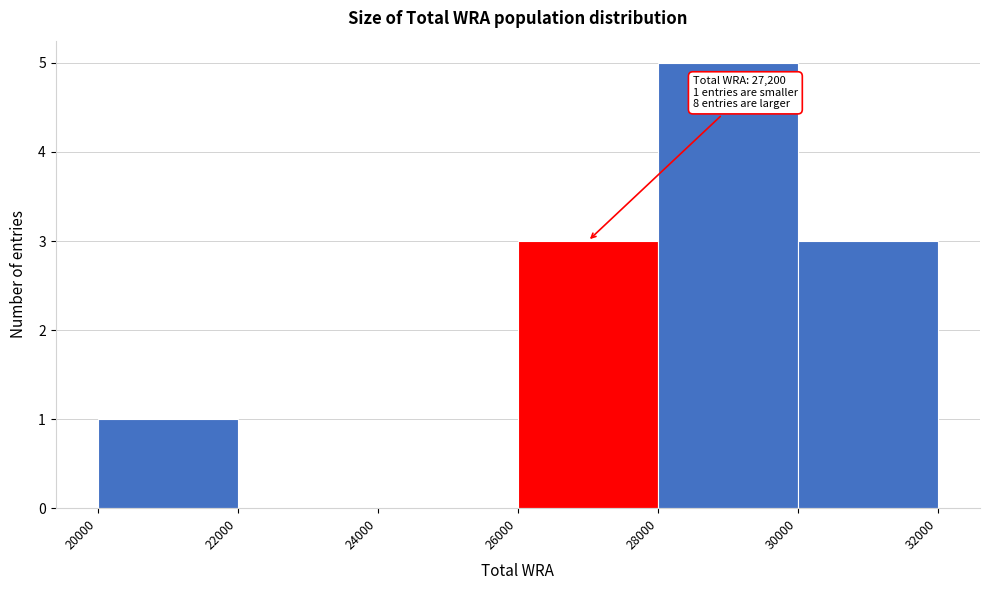

Over which range of the x-axis is the bar tallest?

28000 to 30000